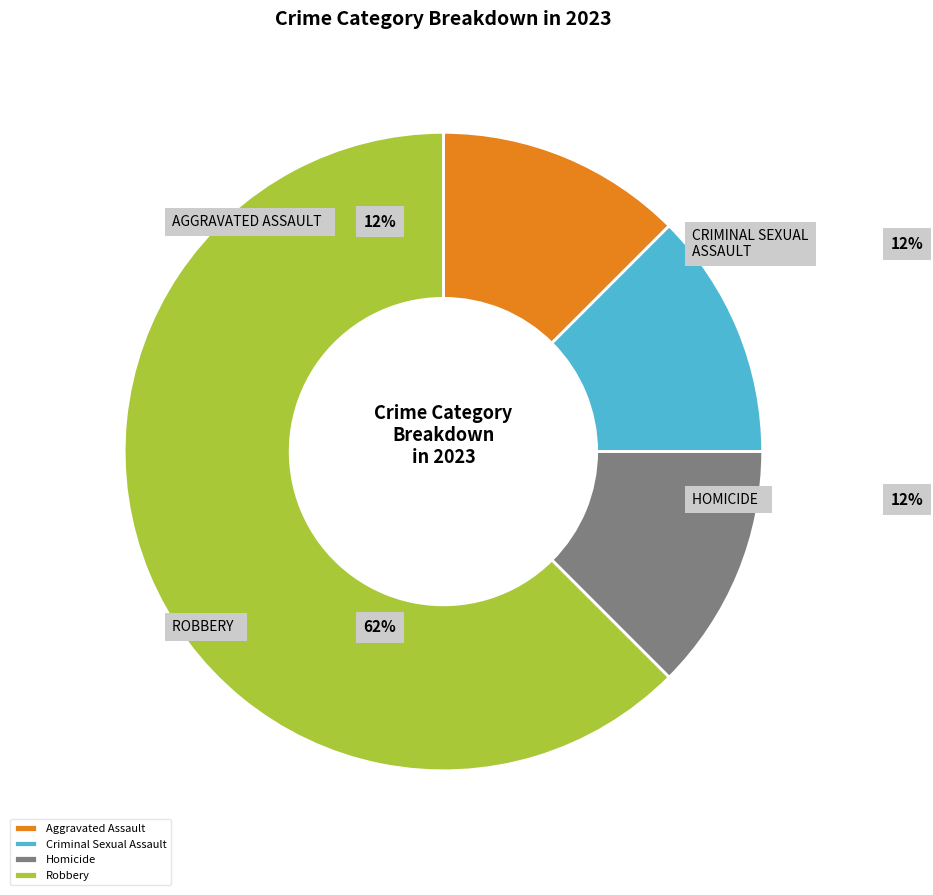

The Aggravated Battery slice represents 24% of the pie. True or false?

False